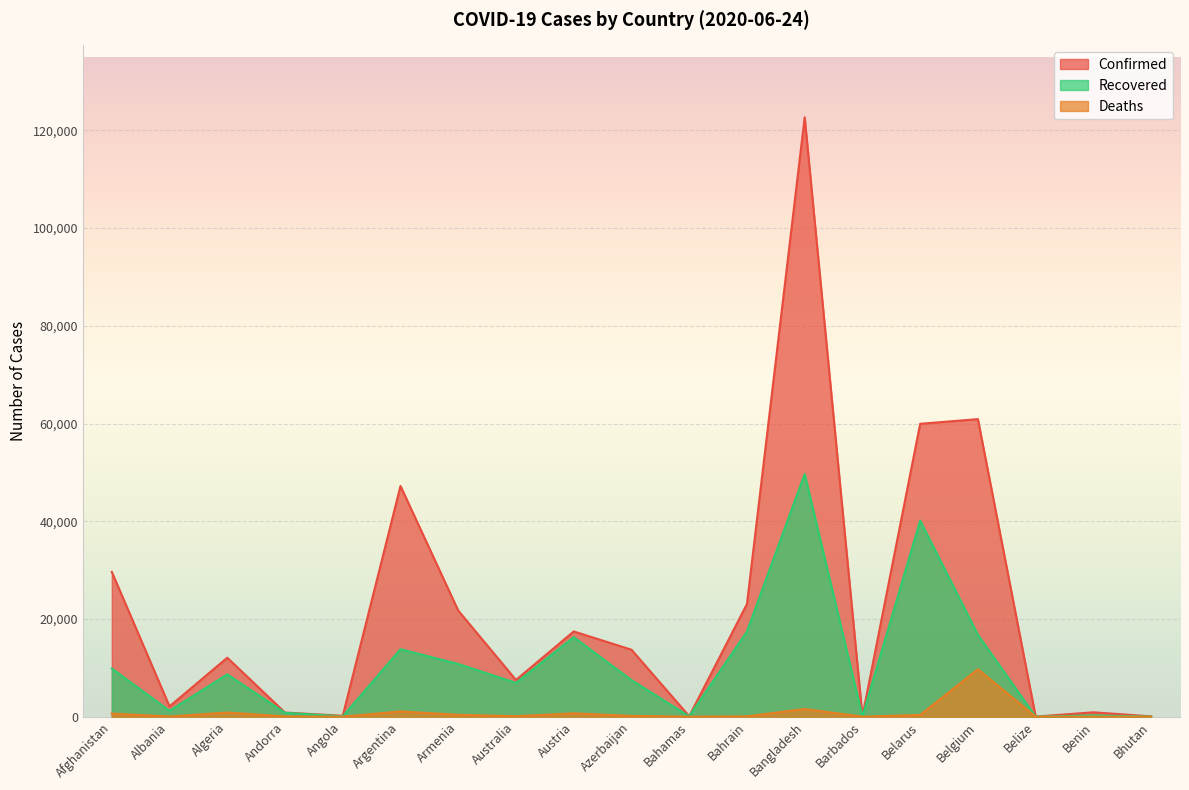

True or false: Confirmed and Recovered cross at least once.

False